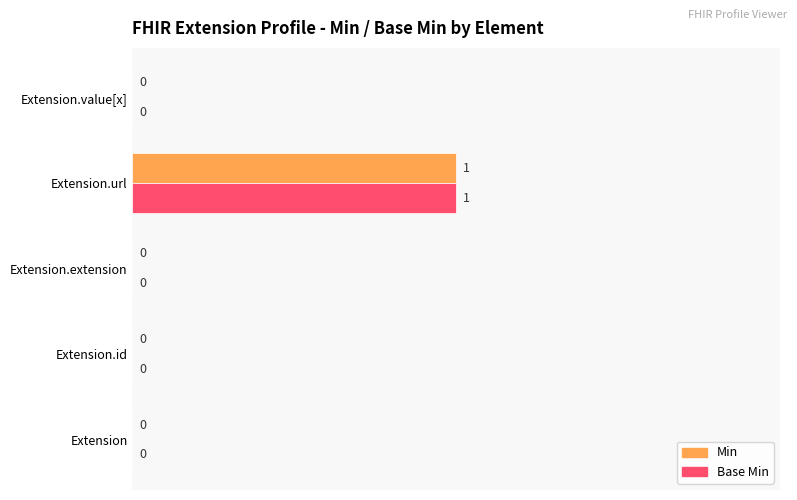

How many Min values are between 0 and 1?

5